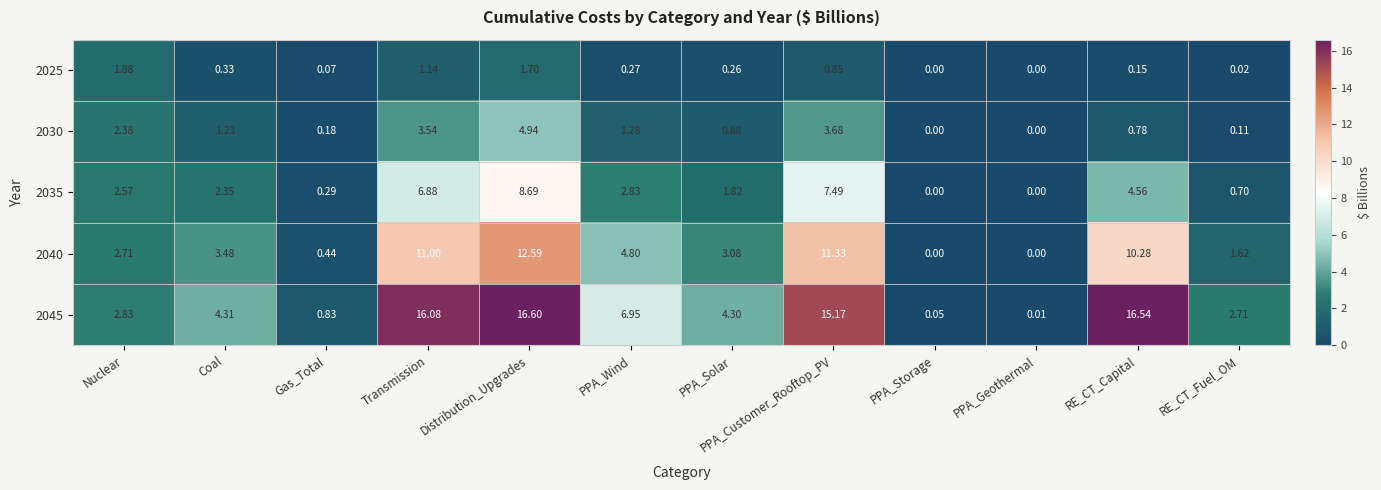

Is the value of 2025 at PPA_Wind greater than the value of 2030 at RE_CT_Fuel_OM?

Yes